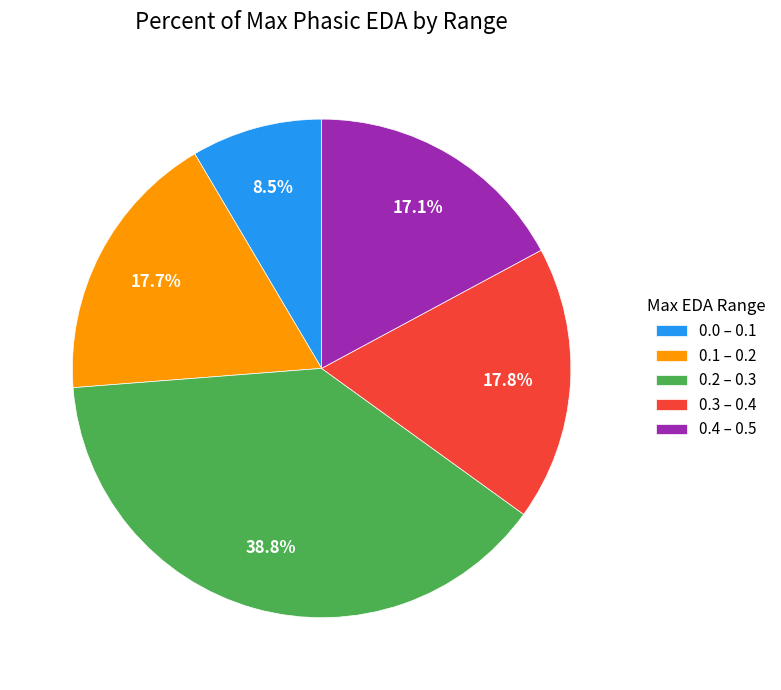

Is the sum of 0.3 – 0.4 and 0.4 – 0.5 greater than half?

No